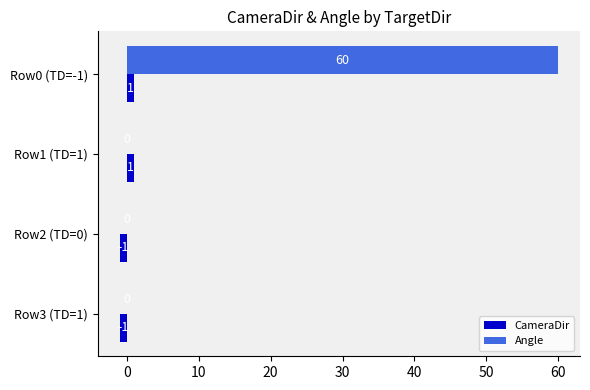

Which series has the largest total across all categories?

Angle